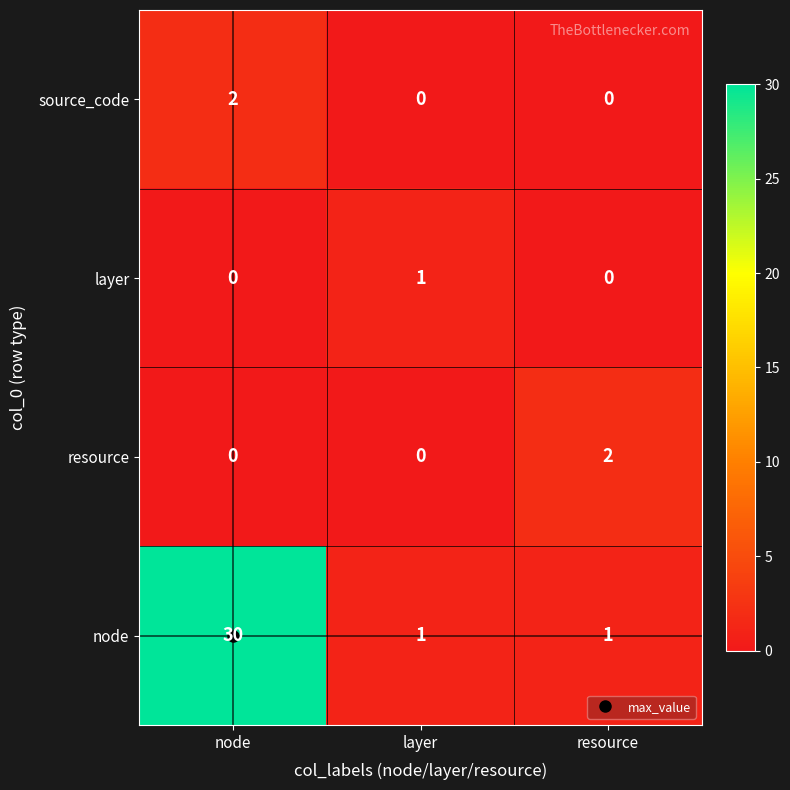

Which category has the highest value in the source_code series?

node